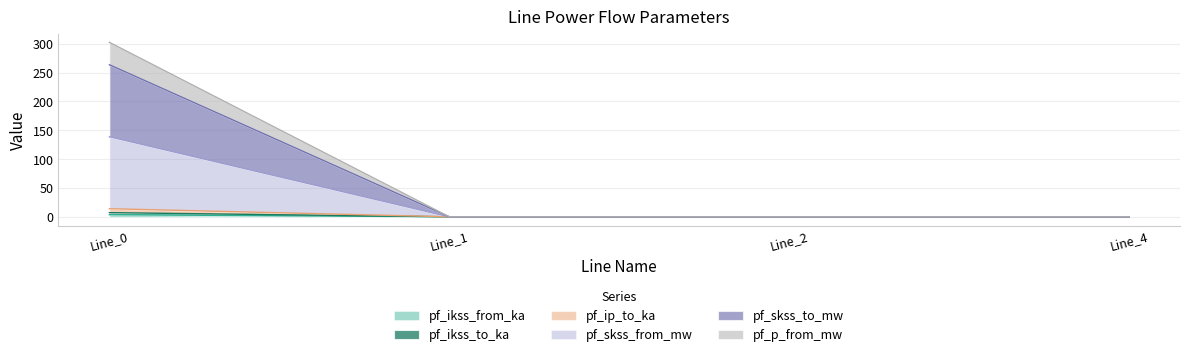

The pf_ip_to_ka series shows 10.1 at Line_0. True or false?

False